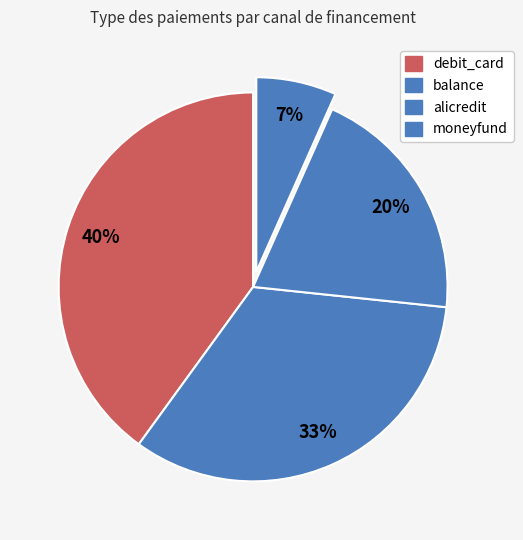

How many segments does this pie chart have?

4